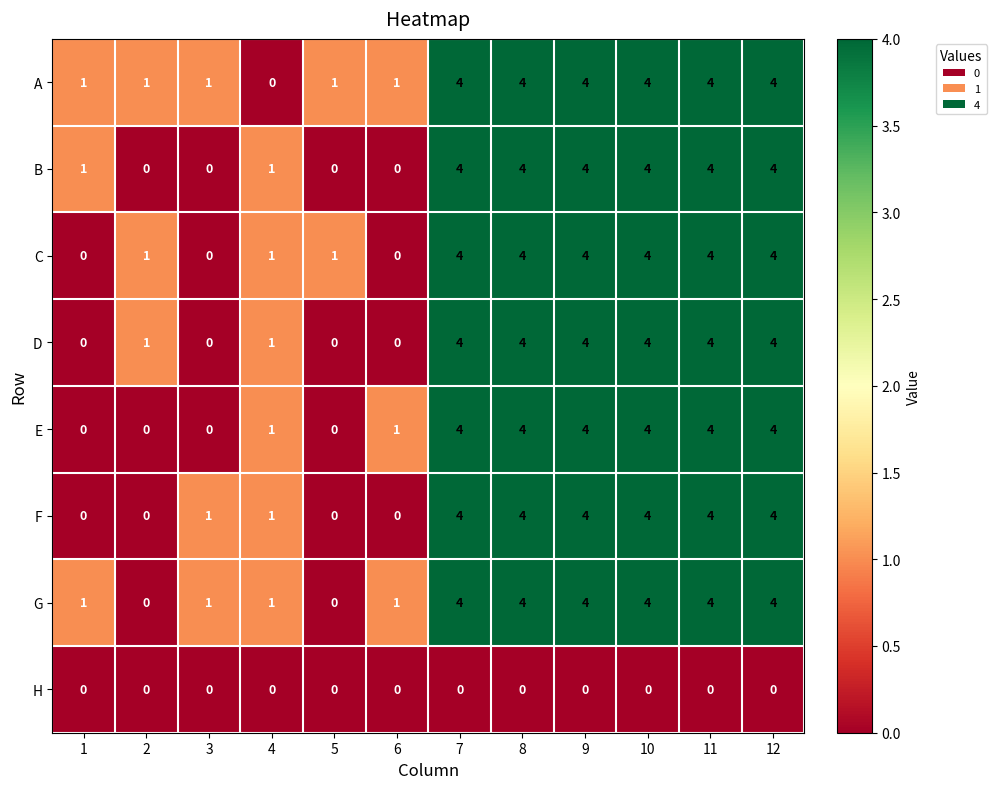

What is the difference between the highest and lowest values at 7?

4